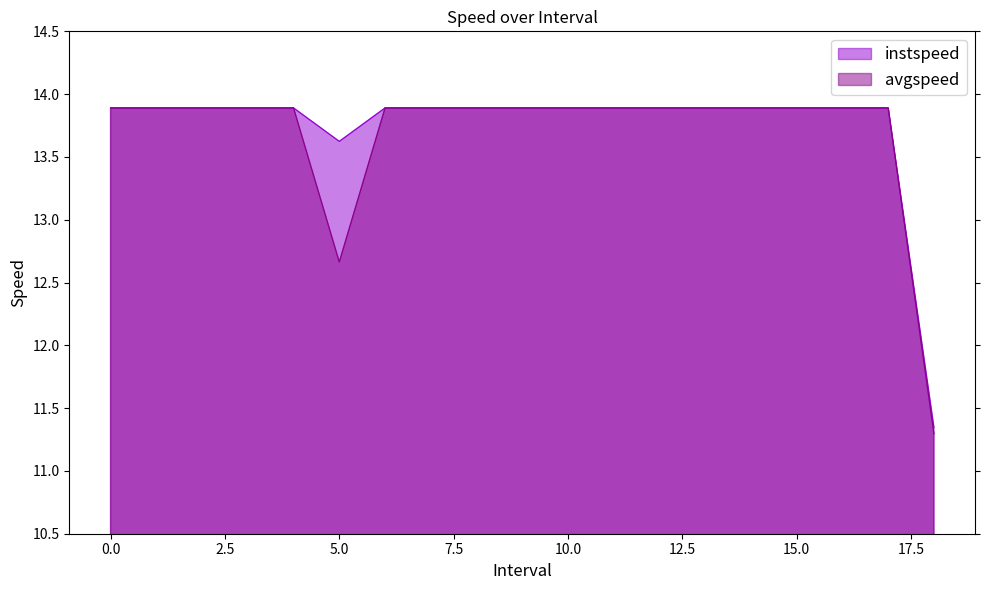

What is the smallest value displayed?

11.3